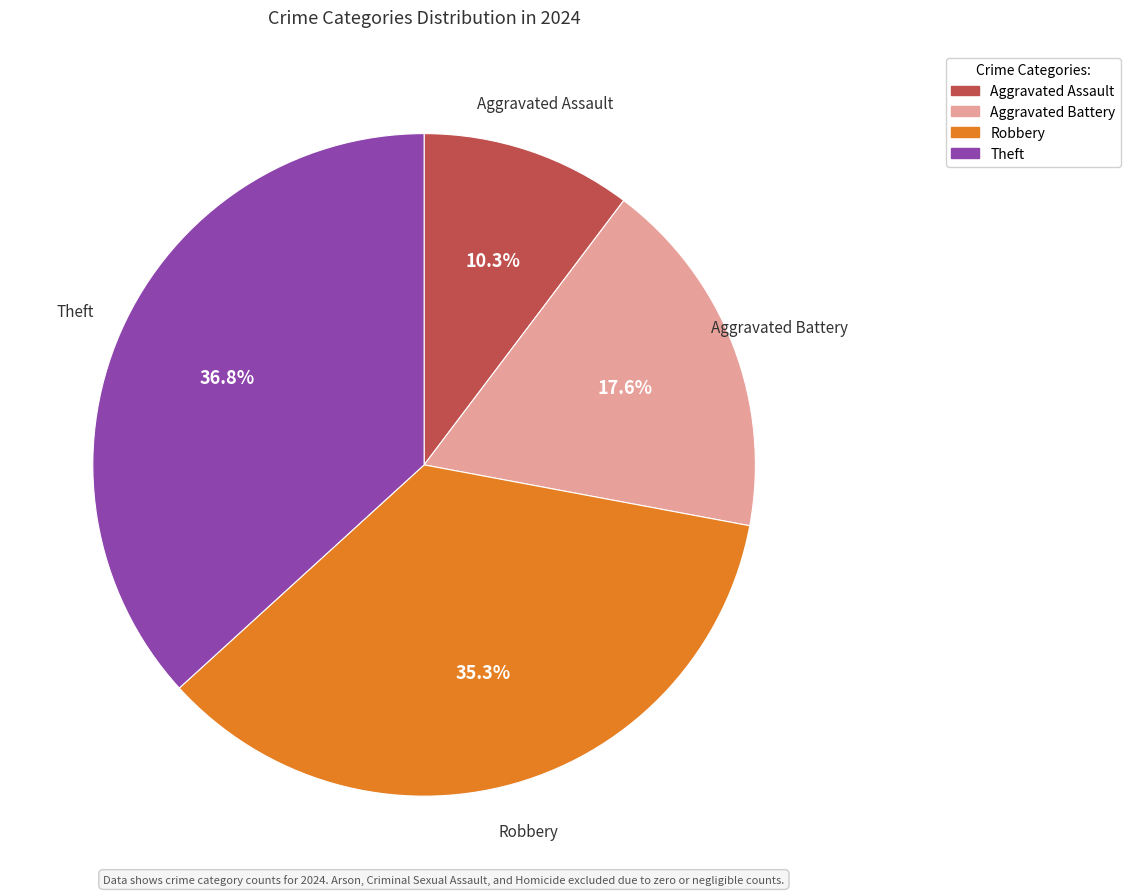

Which category has the smallest portion of the pie?

Aggravated Assault